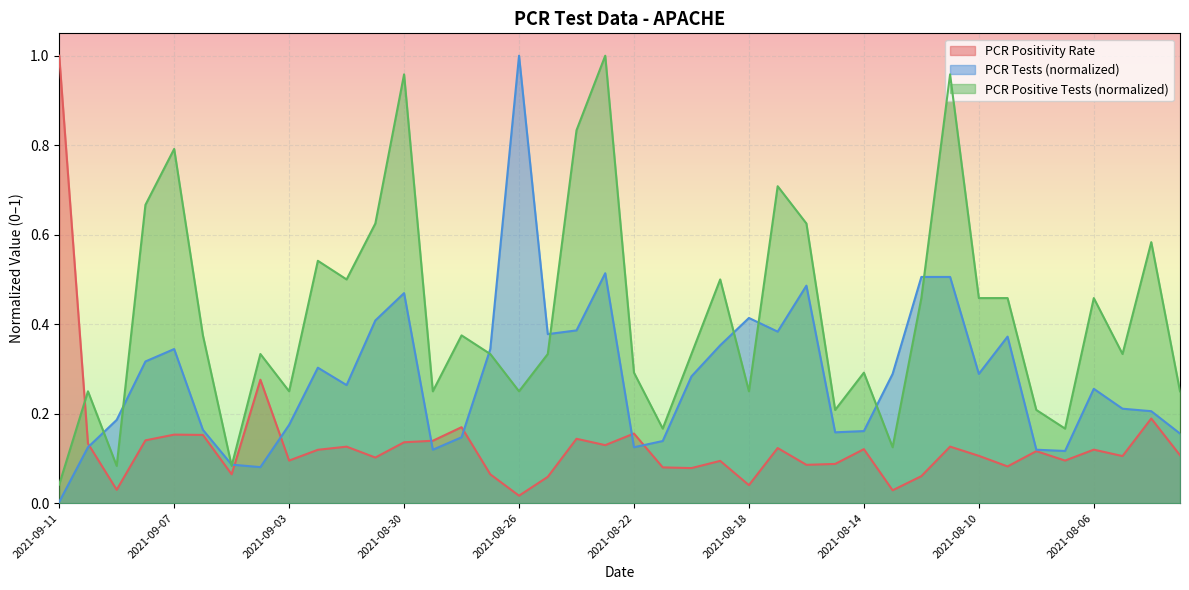

Which category has the highest value in the pcr_tests_APACHE series?

2021-08-26